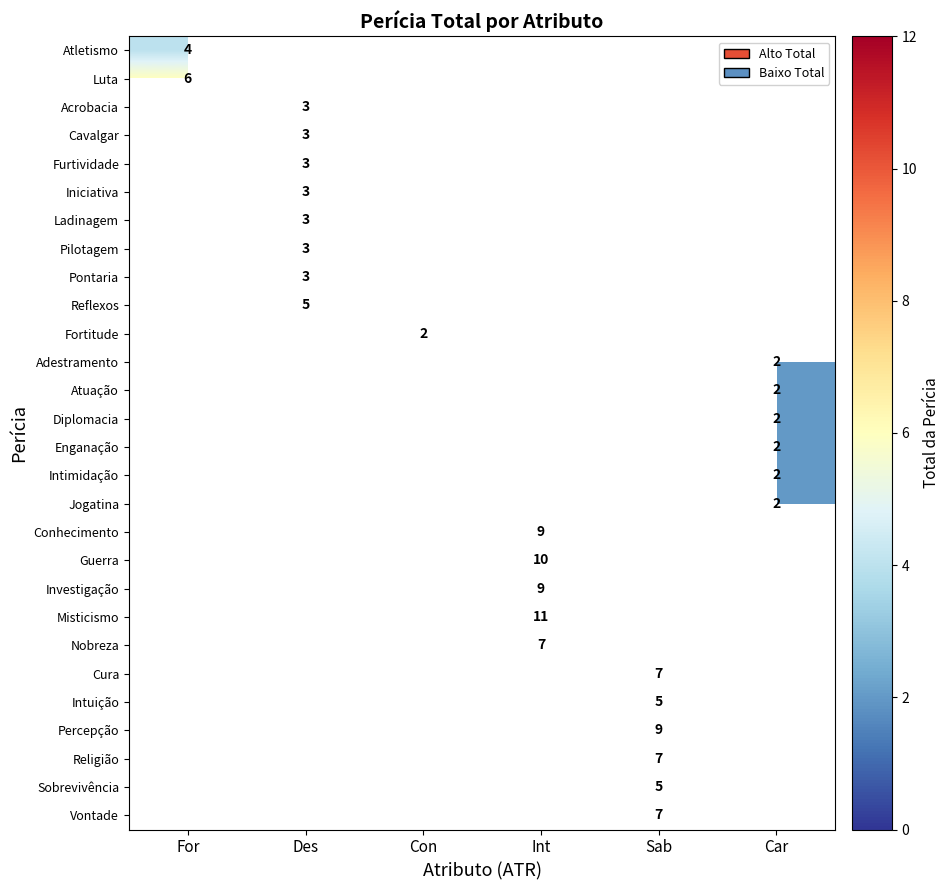

At how many categories does at least one series exceed 10?

1